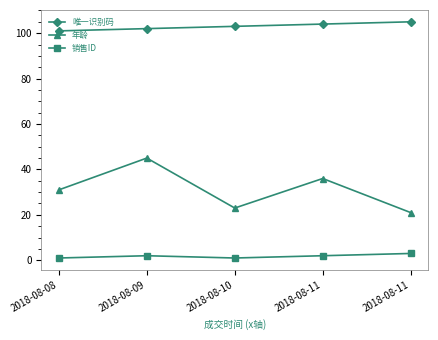

Rank the series by their average value, from highest to lowest.

唯一识别码, 年龄, 销售ID